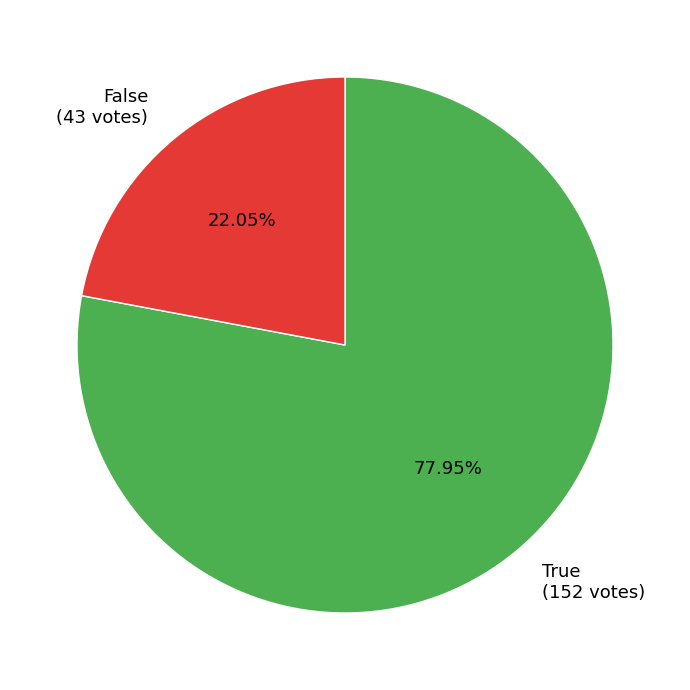

To the nearest percent, what percentage of the pie is False?

22%